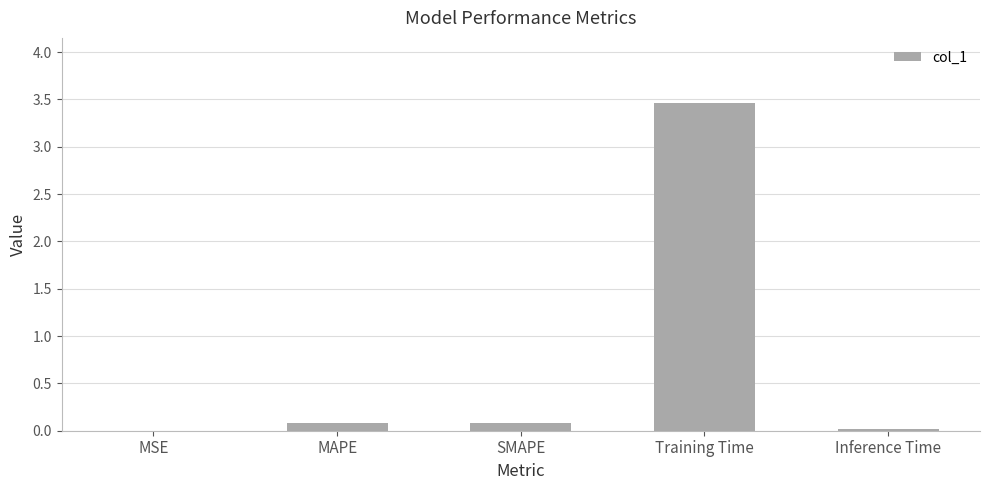

What is the maximum value shown in the chart?

3.5